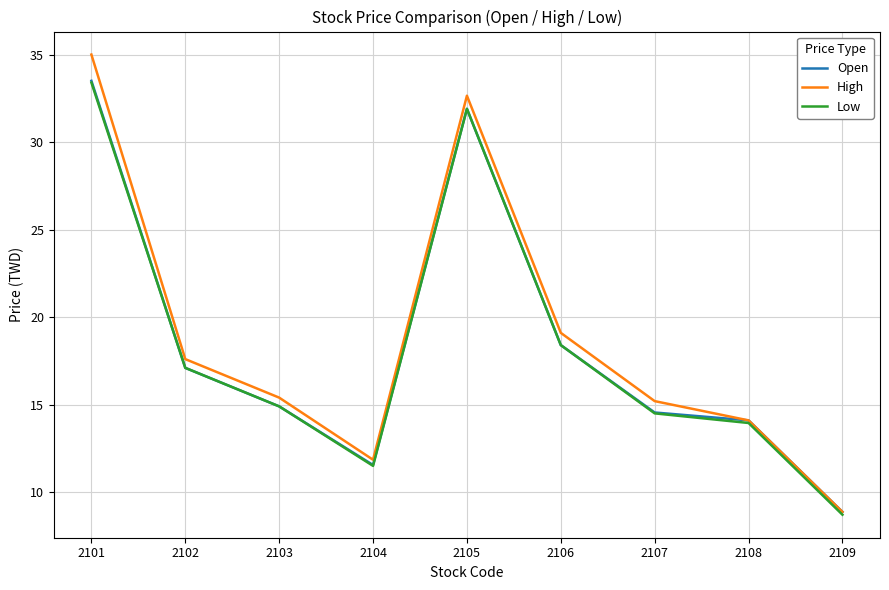

How many values in the High series exceed 15?

6